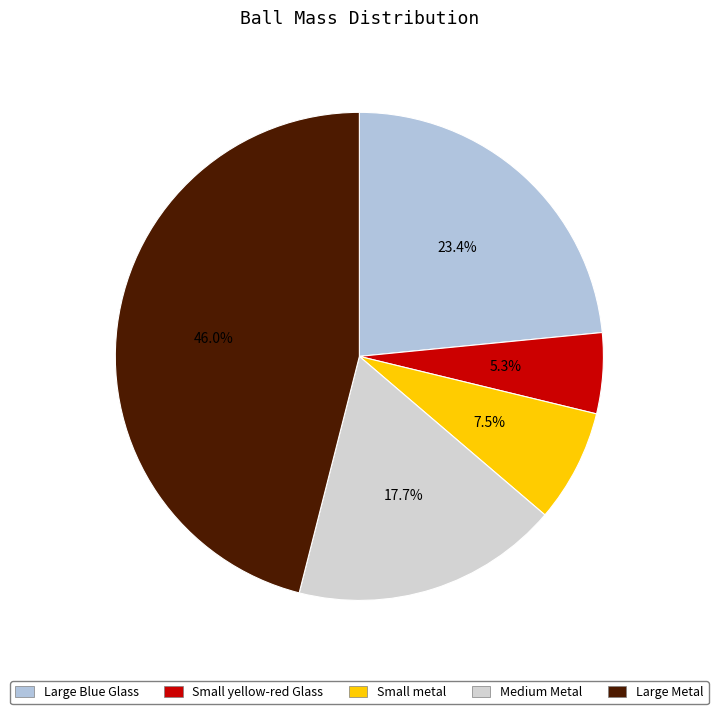

Does Small metal account for over 50% of the chart?

No